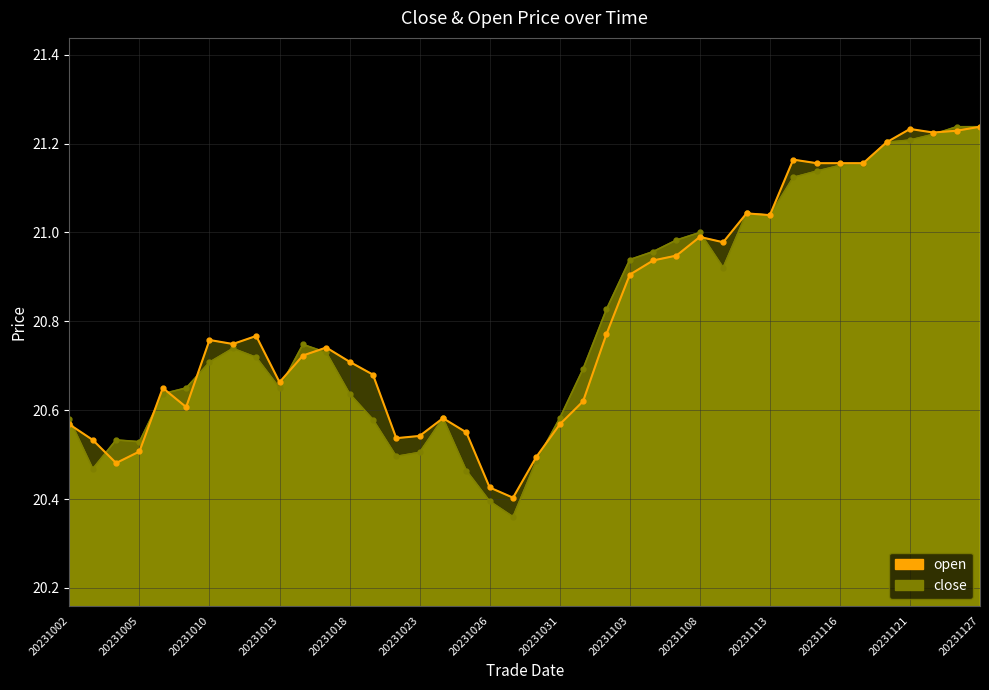

Which has a higher value, 20231106 or 20231018?

20231106